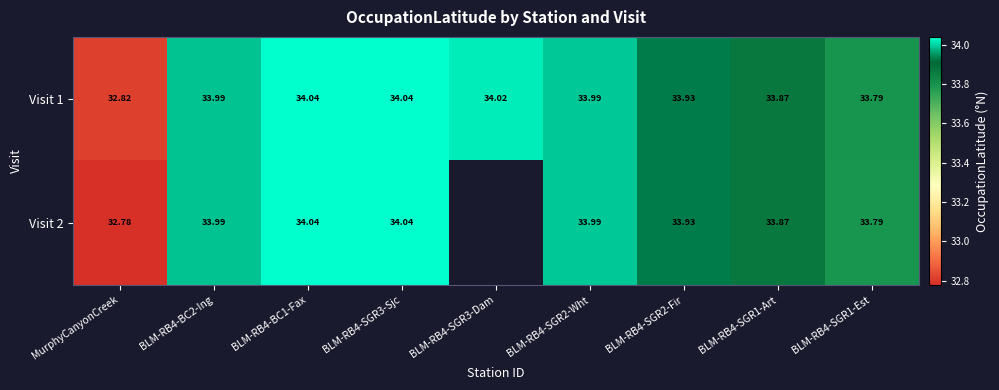

Where is Visit 1 nearest to the value 33?

MurphyCanyonCreek